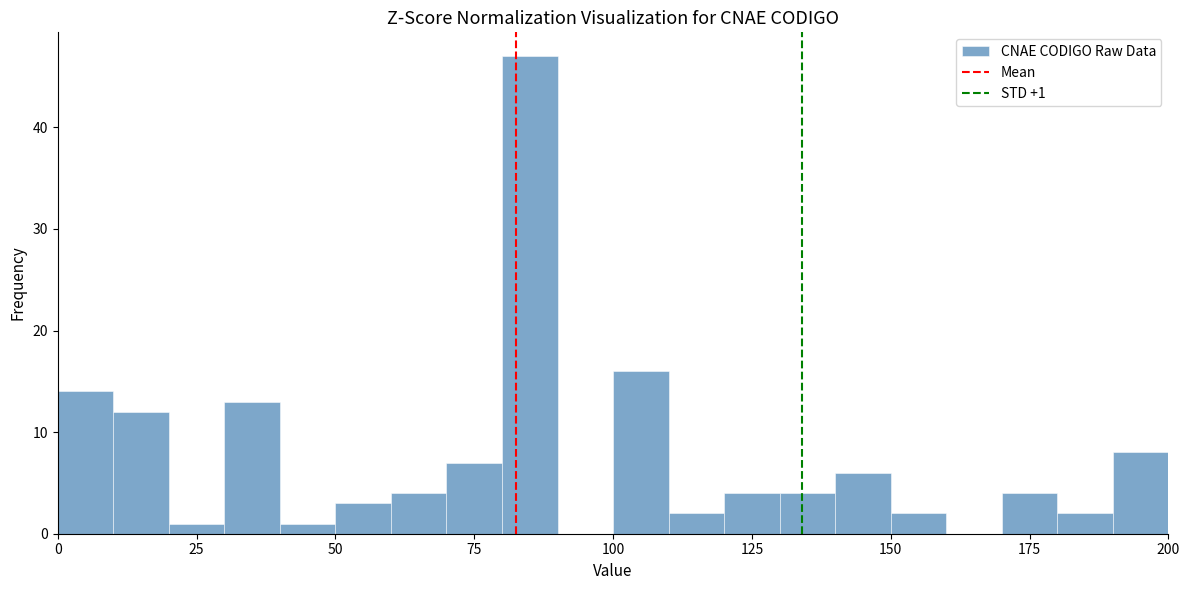

Read against the x-axis, roughly where is the centre of the tallest bar?

85